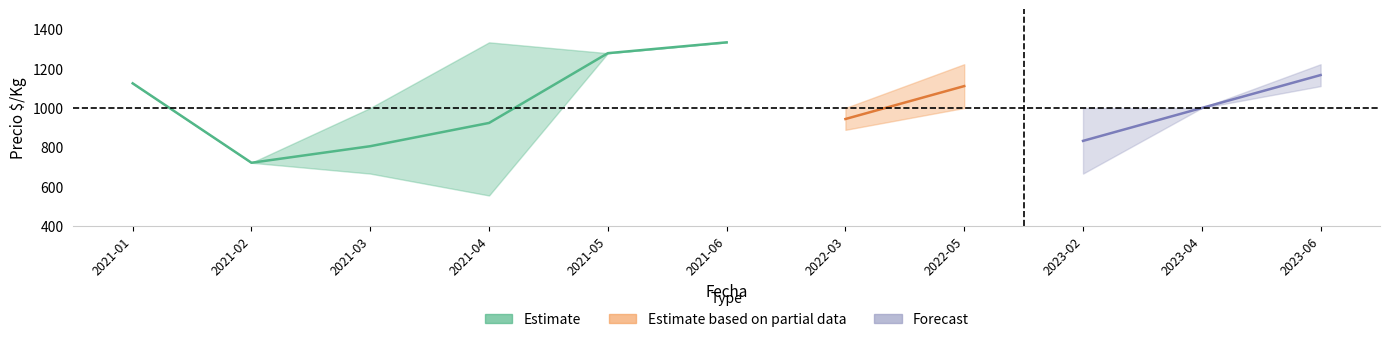

How many lines are shown in the chart?

3